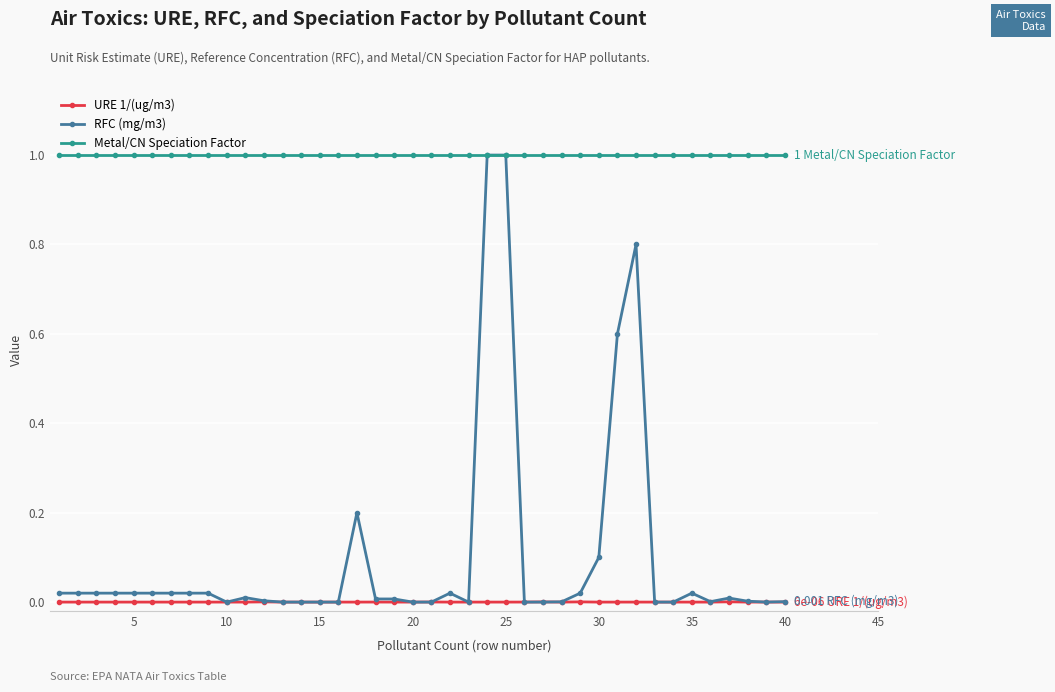

True or false: Metal/CN Speciation Factor and URE 1/(ug/m3) cross at least once.

False